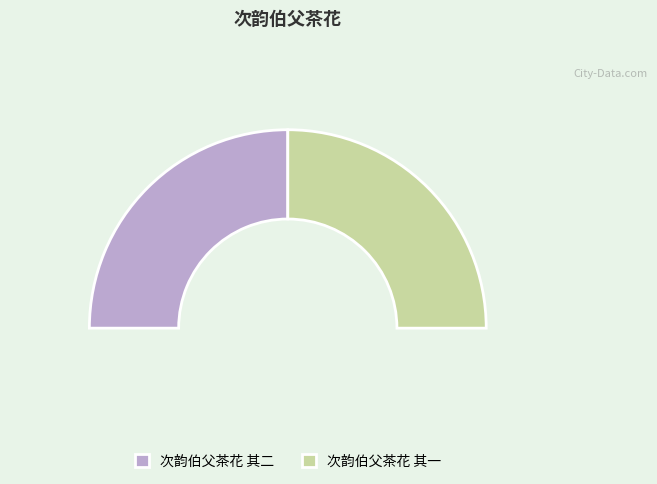

What is the largest slice in the pie chart?

次韵伯父茶花 其二